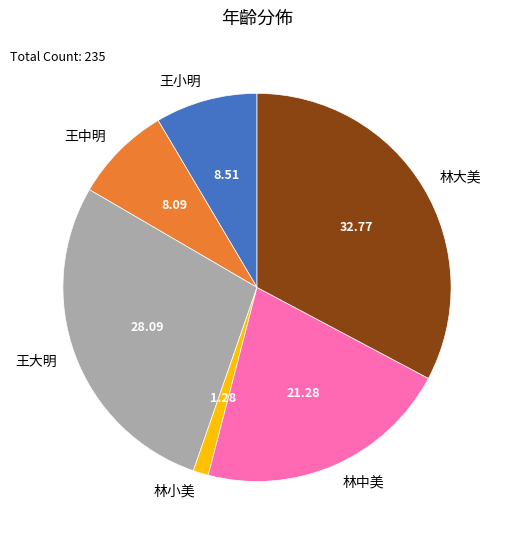

Is it true that 王中明 is 8% of the pie?

True